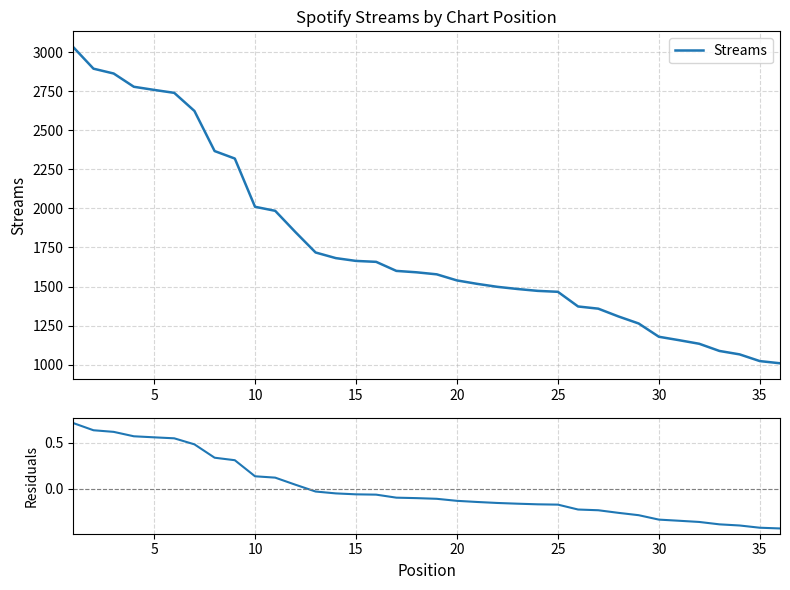

How many lines are shown in the chart?

2